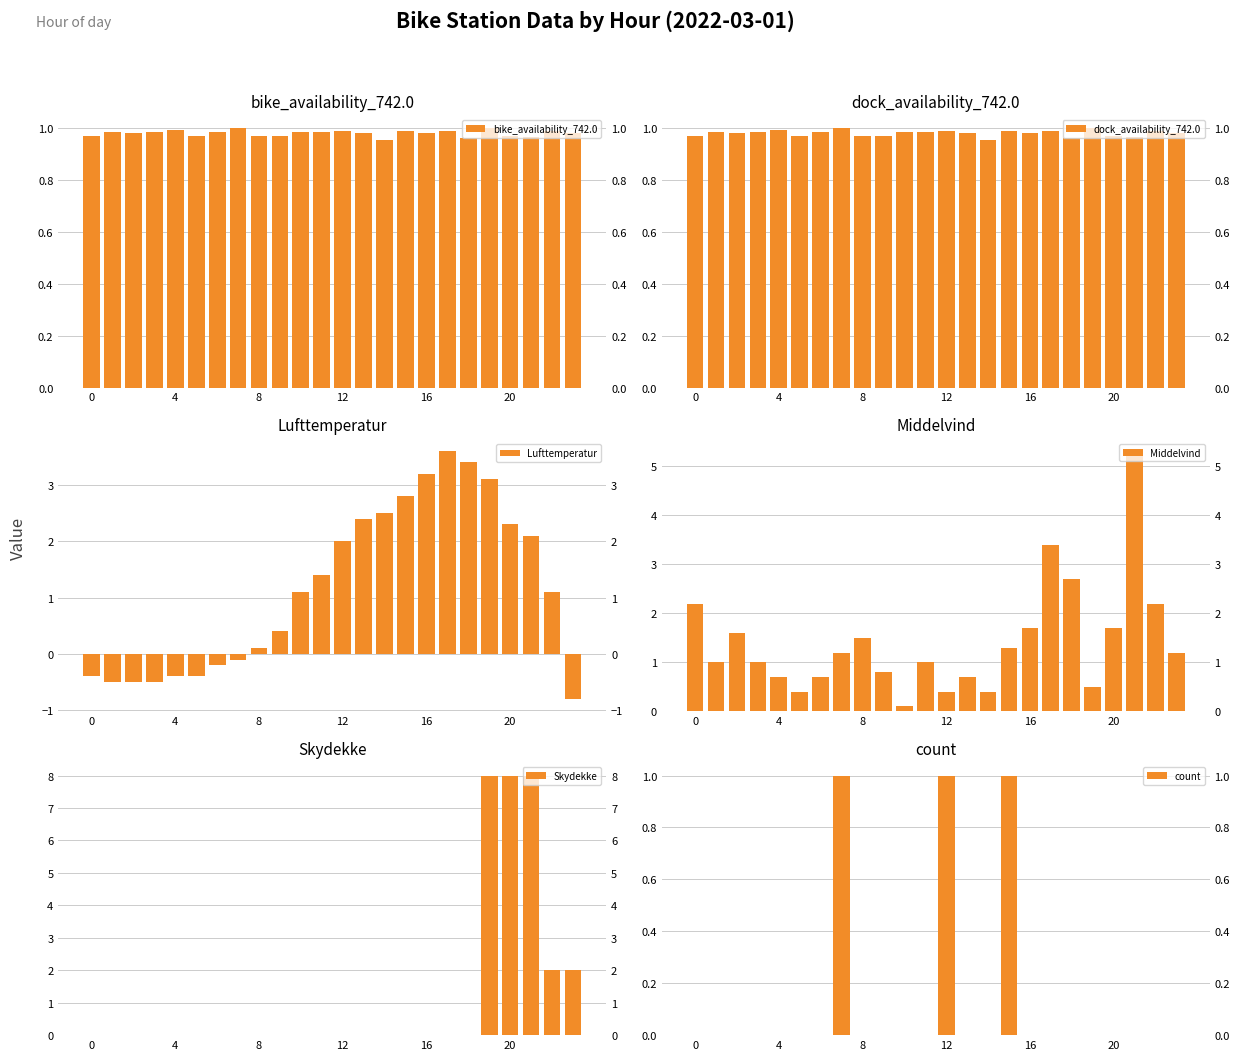

How many bars are there in each group?

6